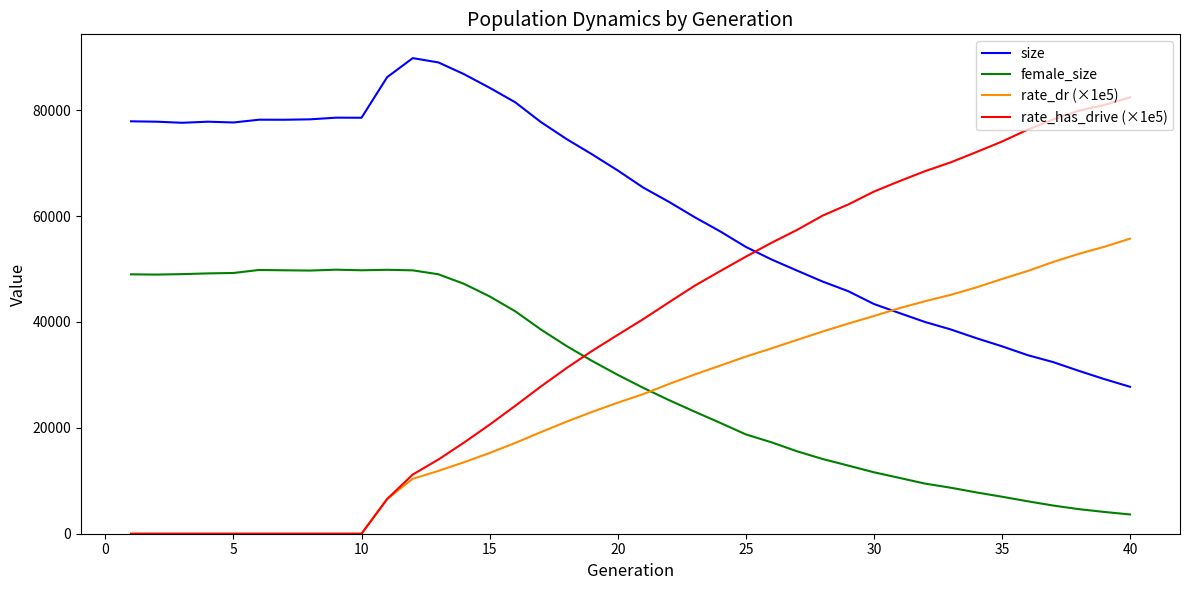

True or false: female_size and size intersect in this chart.

False